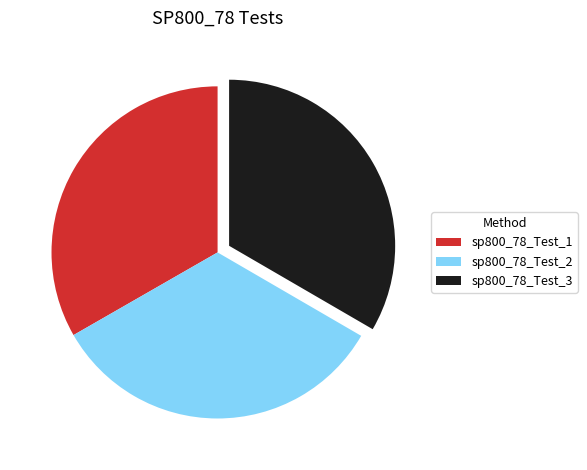

Is it true that sp800_78_Test_2 is 33% of the pie?

True